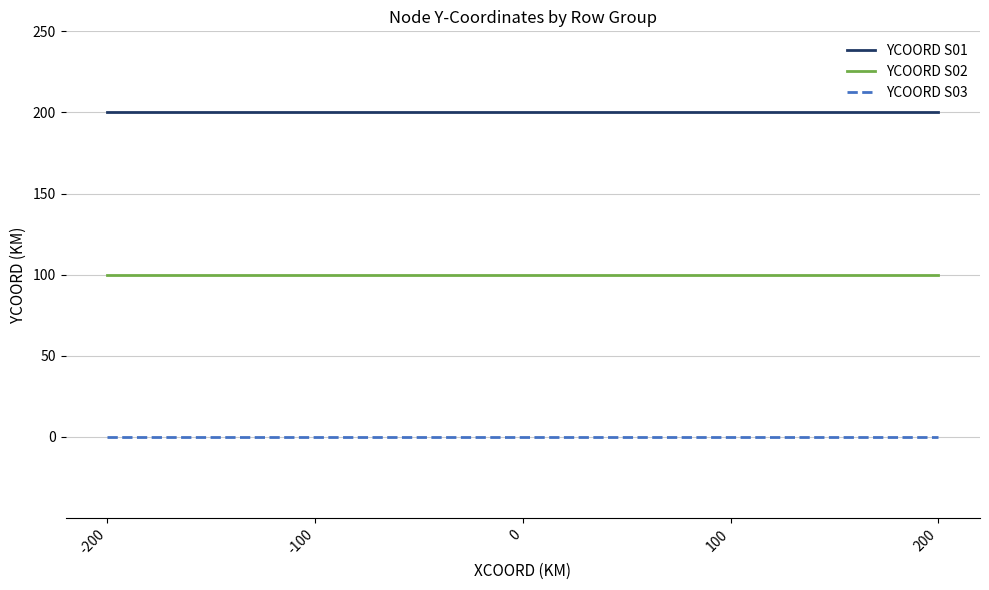

Reading left to right, what are all the values shown in this chart?

YCOORD S01: -200=200	-100=200	0=200	100=200	200=200
YCOORD S02: -200=100	-100=100	0=100	100=100	200=100
YCOORD S03: -200=0	-100=0	0=0	100=0	200=0